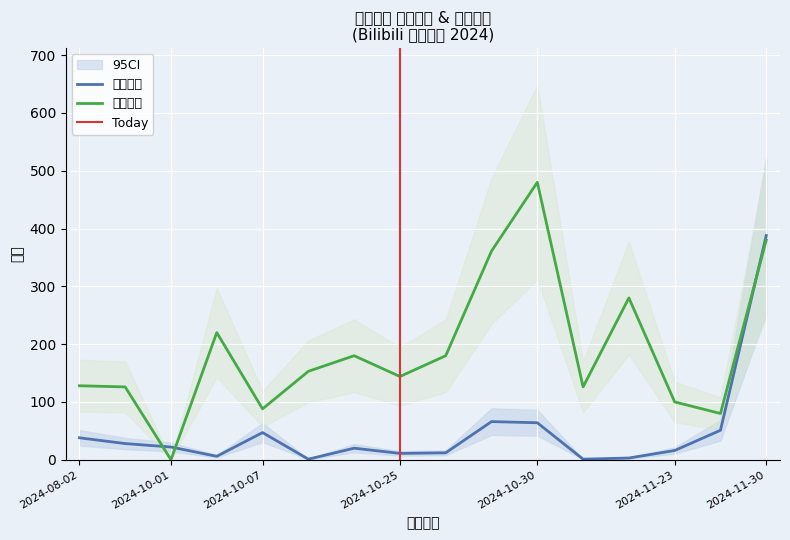

Which series changed the most between 2024-10-11 and 2024-10-30?

最低票价